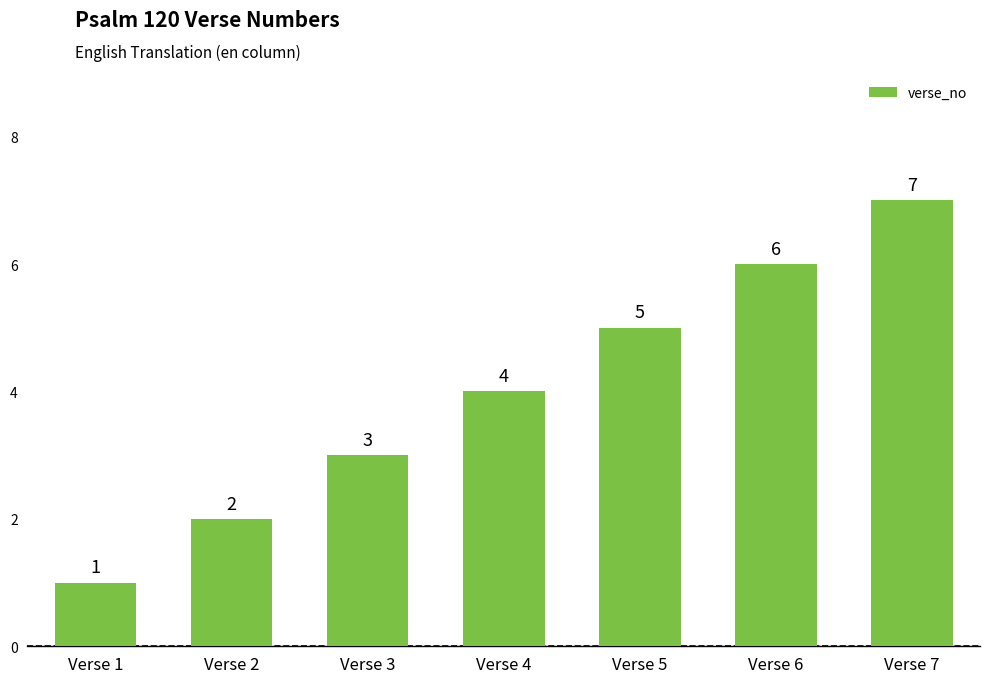

Is it true that the value at Verse 6 is 3?

False